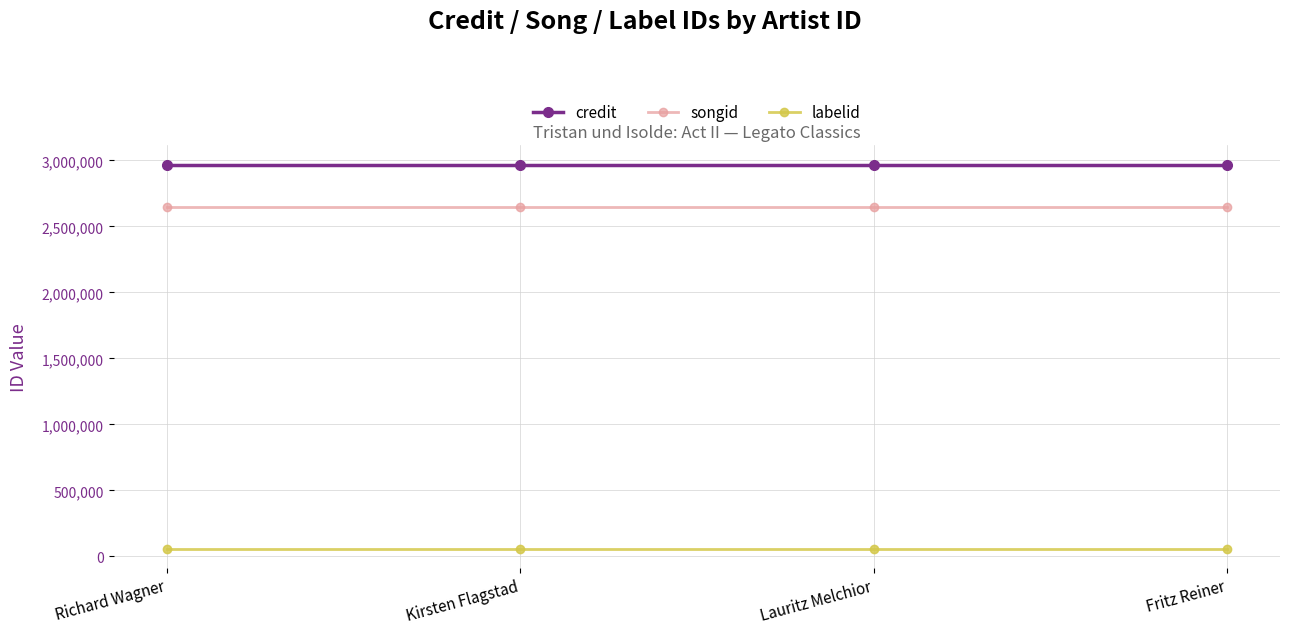

Is the value of songid at Kirsten Flagstad greater than the value of labelid at Fritz Reiner?

Yes